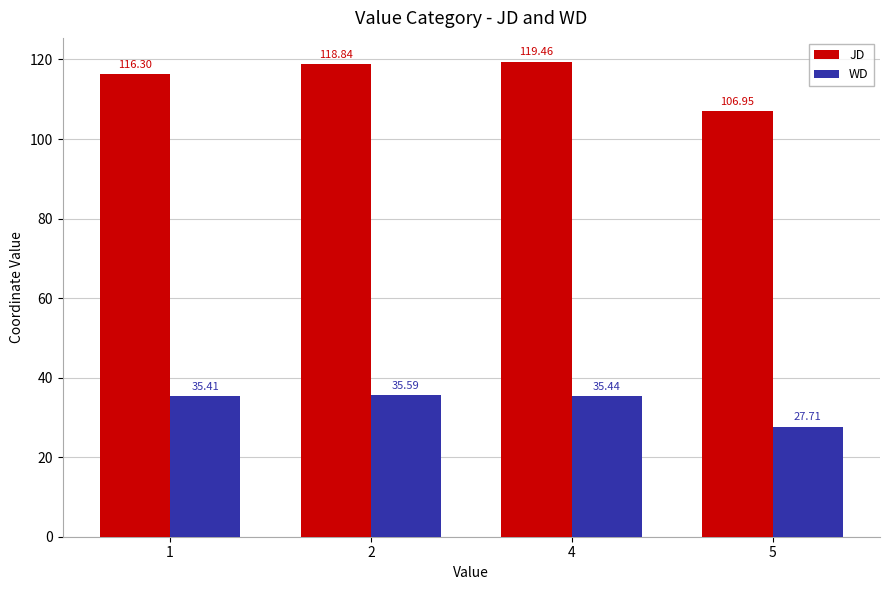

What is the difference between the highest and lowest values at 2?

83.3